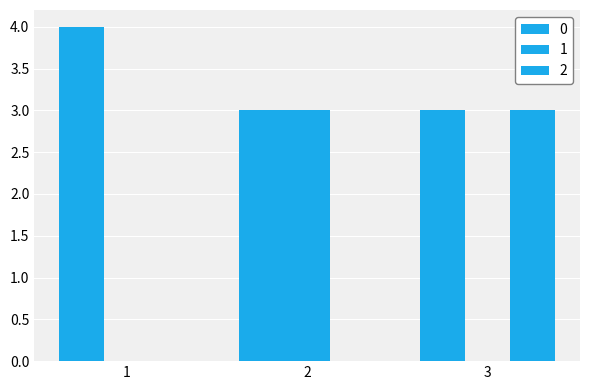

What is the difference between the highest and lowest values at 3?

3